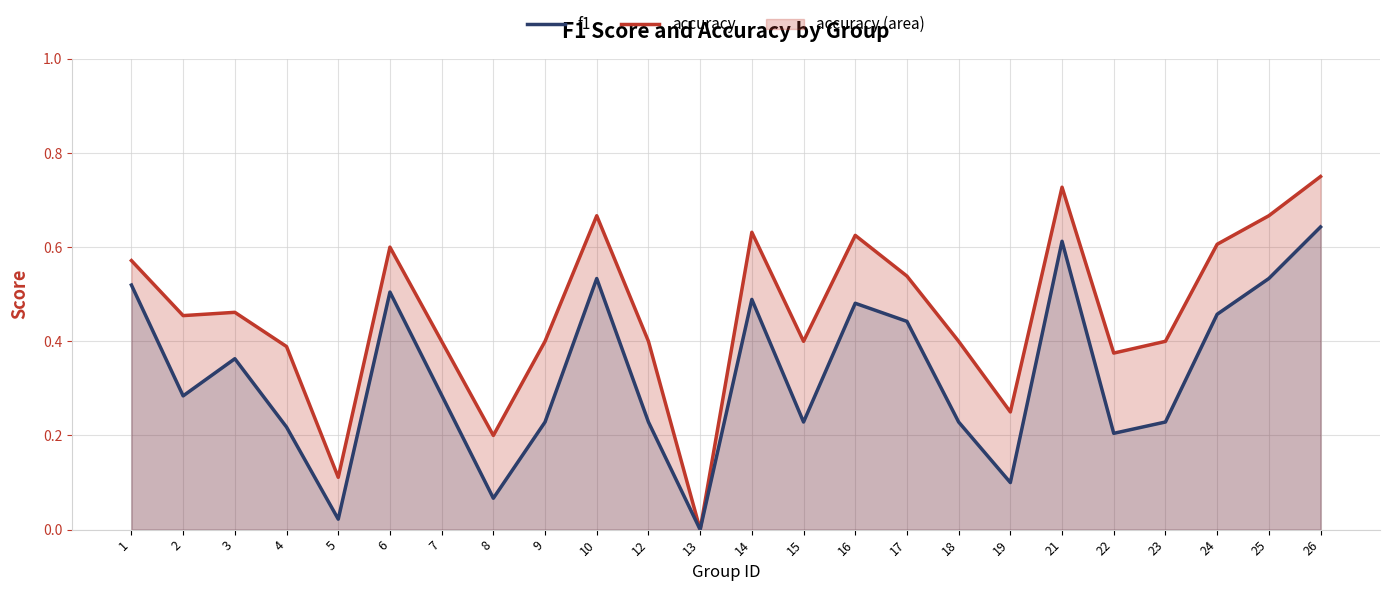

Count the accuracy values in the range 0 to 1.

24